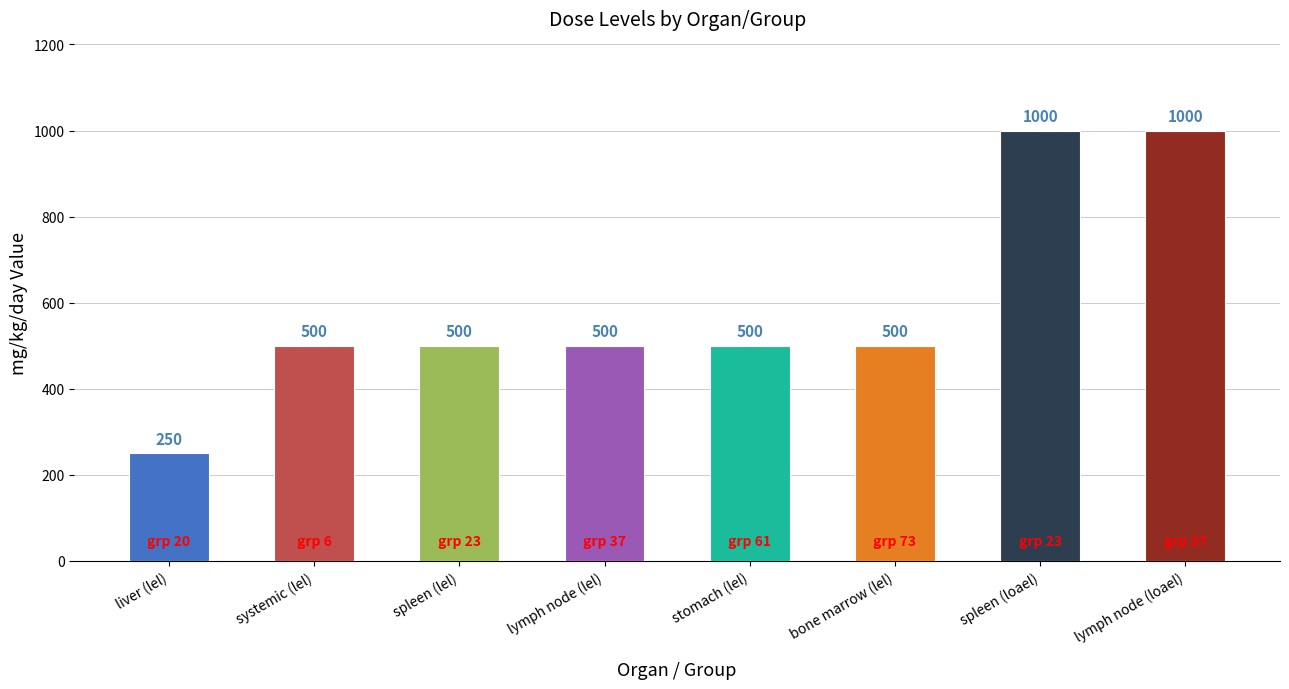

What is the difference between the second highest and minimum values?

750